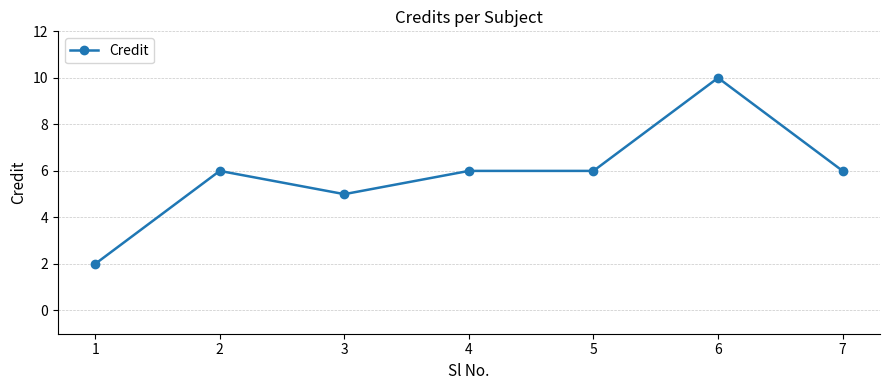

What is the sum of the values at 1 and 6?

12